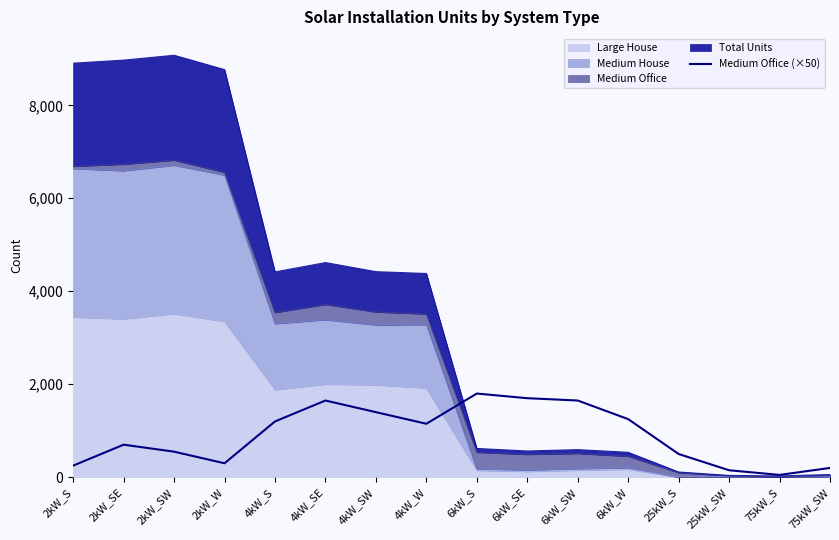

How many data points are less than 1150?

8